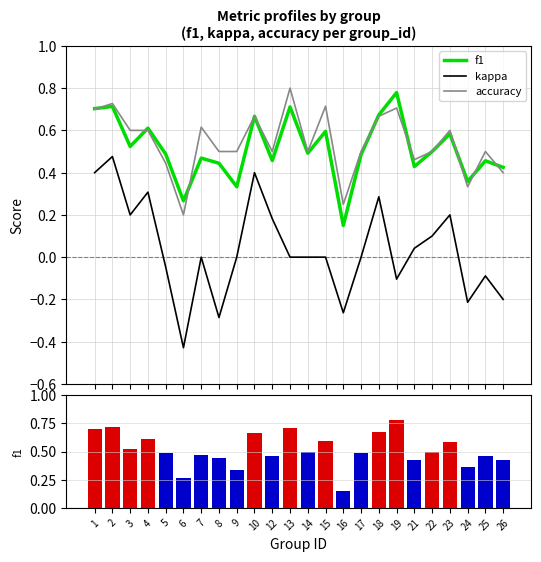

Reading left to right, transcribe all the data shown in this chart.

f1: 0.7	0.7	0.5	0.6	0.5	0.3	0.5	0.4	0.3	0.7	0.5	0.7	0.5	0.6	0.2	0.5	0.7	0.8	0.4	0.5	0.6	0.4	0.5	0.4
kappa: 0.4	0.5	0.2	0.3	-0.0	-0.4	0.0	-0.3	0.0	0.4	0.2	0.0	0.0	0.0	-0.3	0.0	0.3	-0.1	0.0	0.1	0.2	-0.2	-0.1	-0.2
accuracy: 0.7	0.7	0.6	0.6	0.4	0.2	0.6	0.5	0.5	0.7	0.5	0.8	0.5	0.7	0.2	0.5	0.7	0.7	0.5	0.5	0.6	0.3	0.5	0.4
f1 (bar): 0.7	0.7	0.5	0.6	0.5	0.3	0.5	0.4	0.3	0.7	0.5	0.7	0.5	0.6	0.2	0.5	0.7	0.8	0.4	0.5	0.6	0.4	0.5	0.4